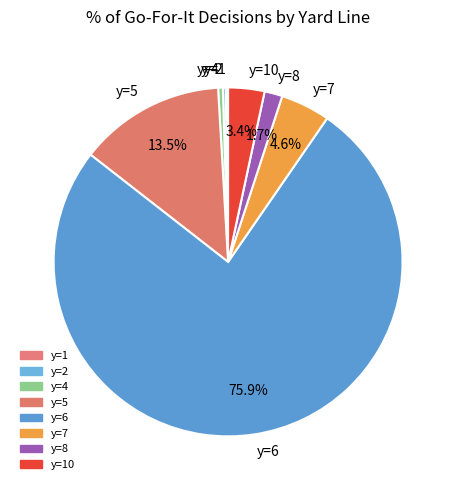

To the nearest percent, what is the difference between the largest and smallest slice percentages?

76%